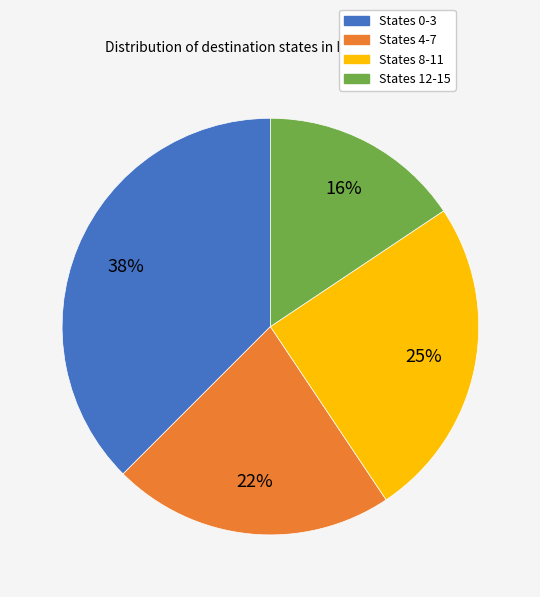

To the nearest percent, what is the average slice percentage?

25%